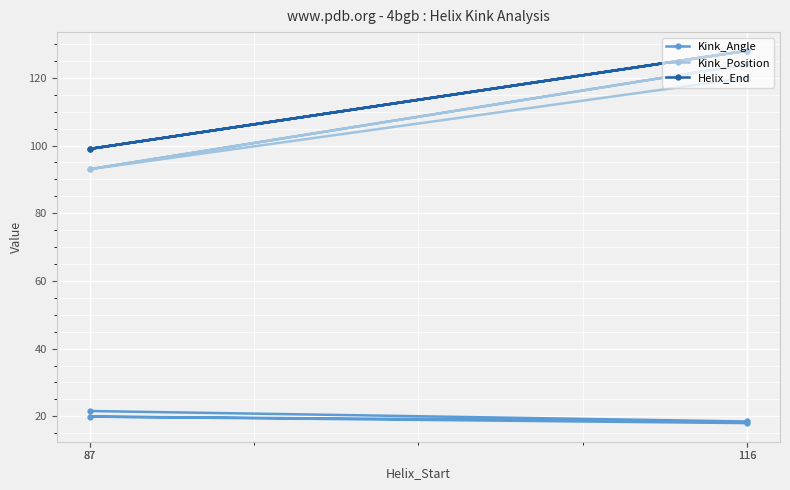

How many lines are shown in the chart?

3